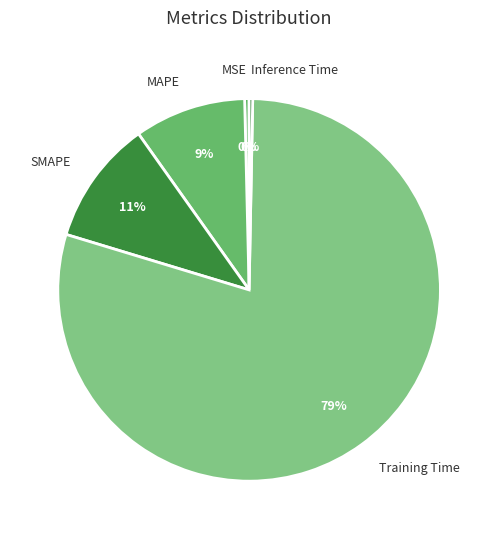

What is the largest slice in the pie chart?

Training Time